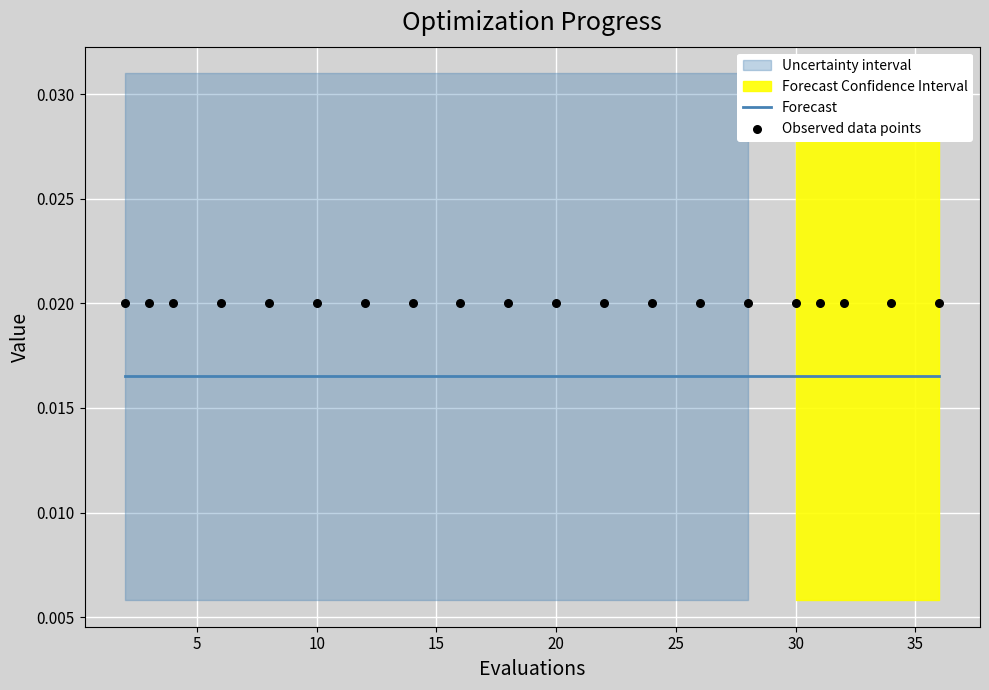

At how many categories does at least one series exceed 0?

20